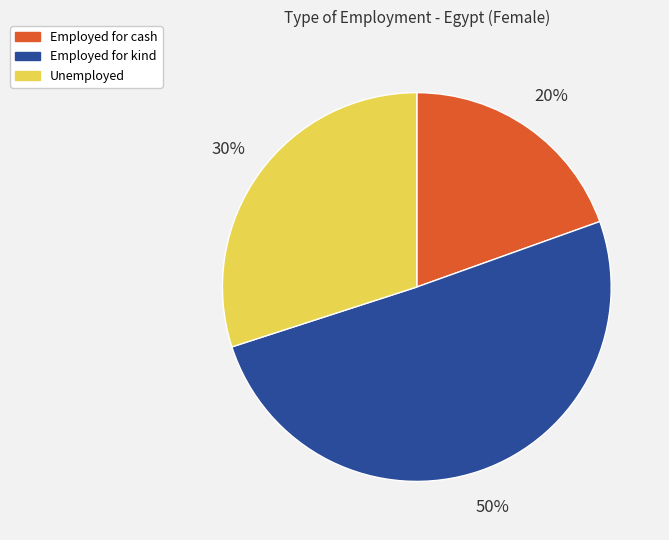

What is the ratio of the value at Unemployed to the value at Employed for kind?

0.6